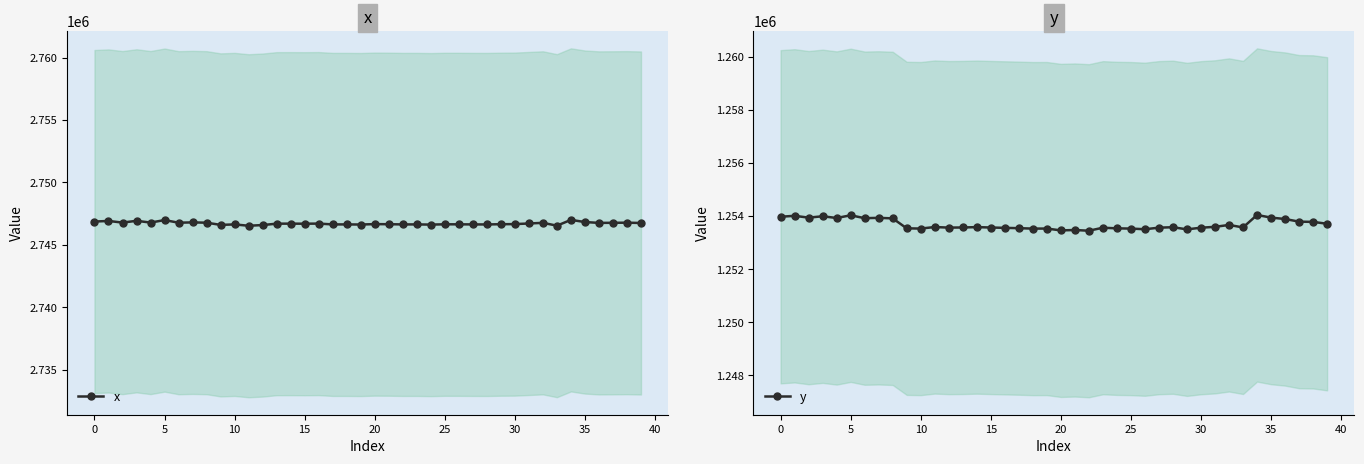

Rank the series by their average value, from lowest to highest.

y, x